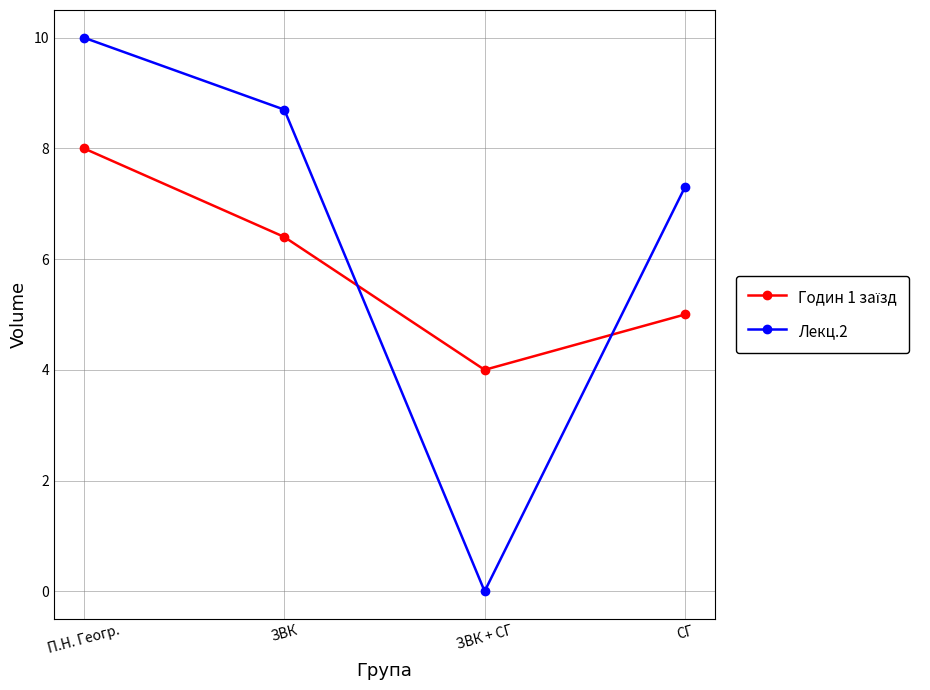

What is the label of the 3rd point from the right?

ЗВК